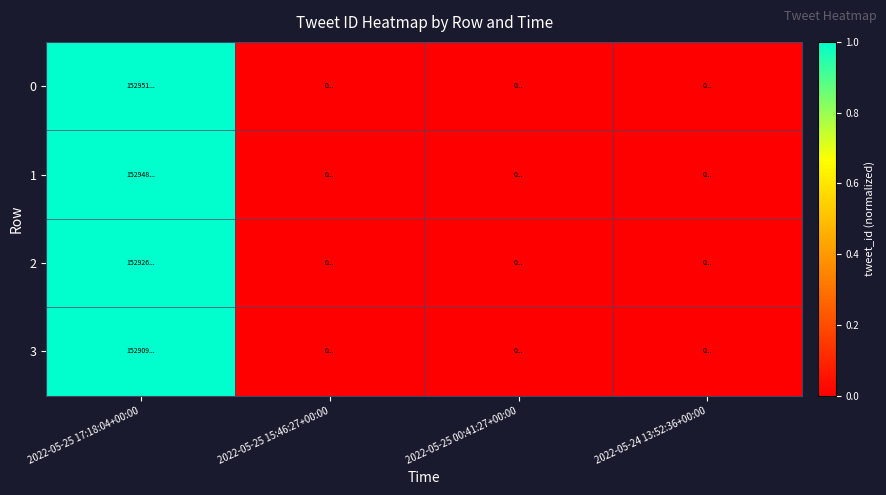

Which label corresponds to the largest value in the chart?

2022-05-25 17:18:04+00:00